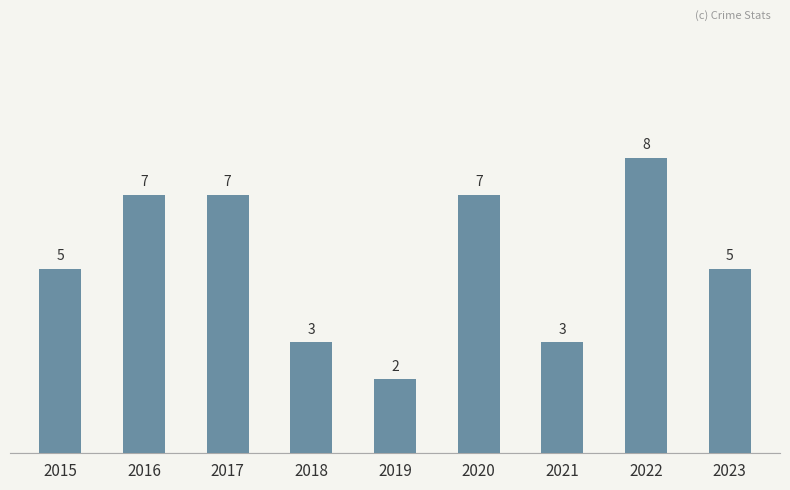

The value at 2016 is 2. True or false?

False